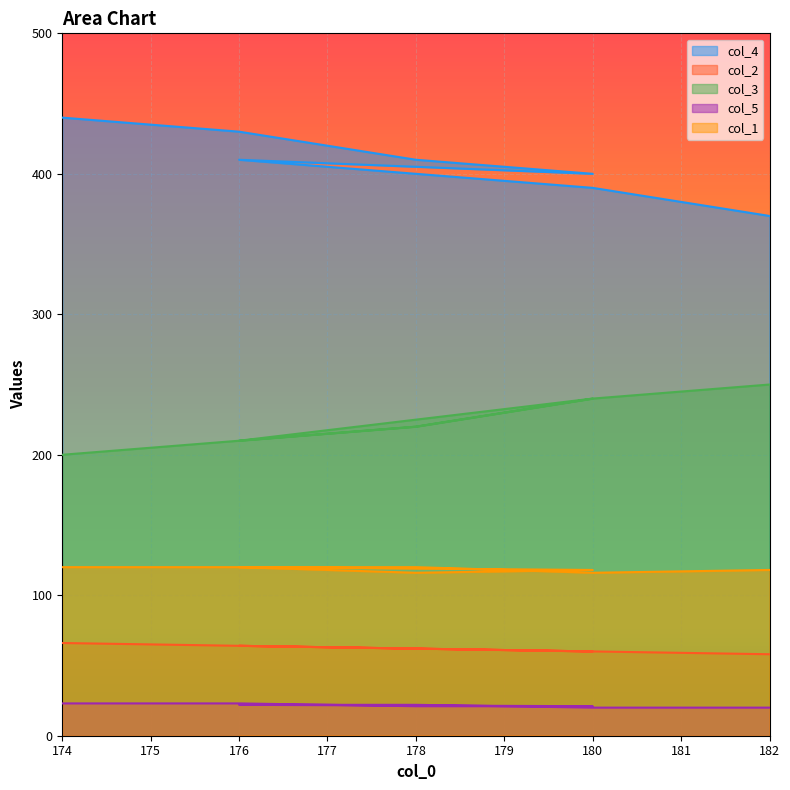

Is the value of col_4 at 180 greater than the value of col_1 at 182?

Yes